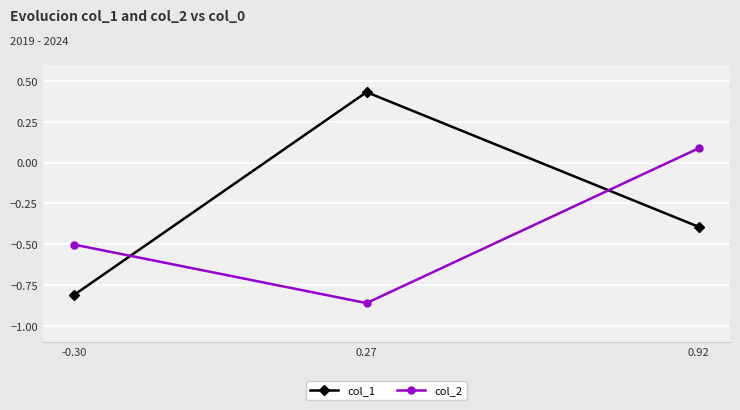

How many categories are shown in the chart?

3